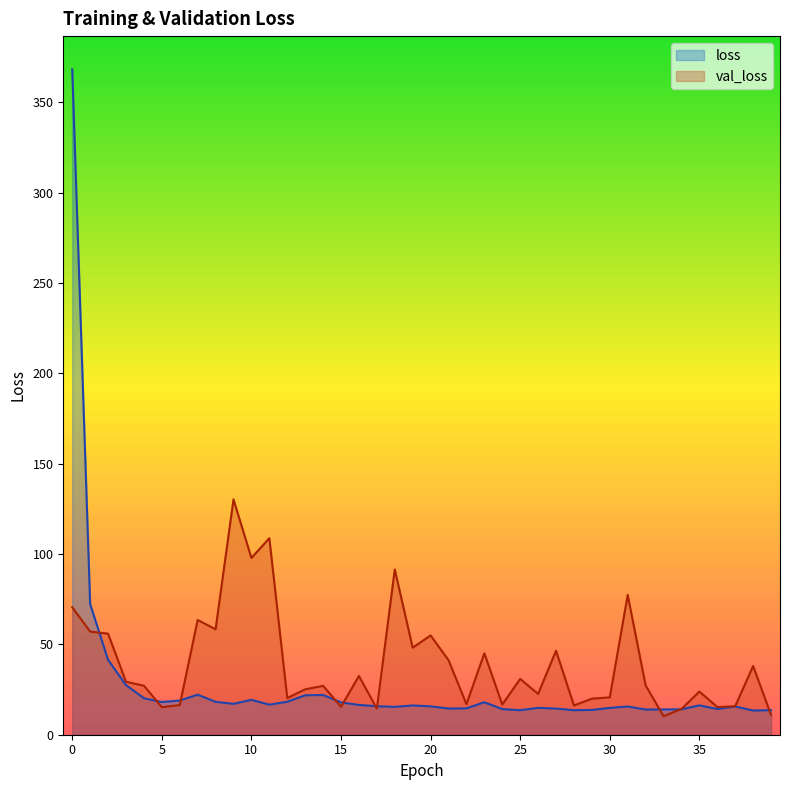

In val_loss, how many points are higher than both neighbors (excluding endpoints)?

13